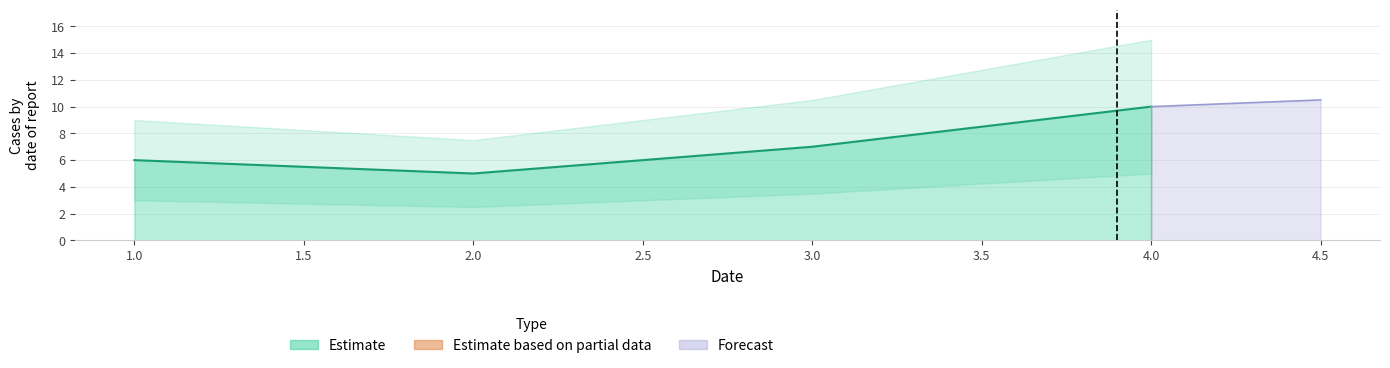

Between 1 and 2, which is larger?

1